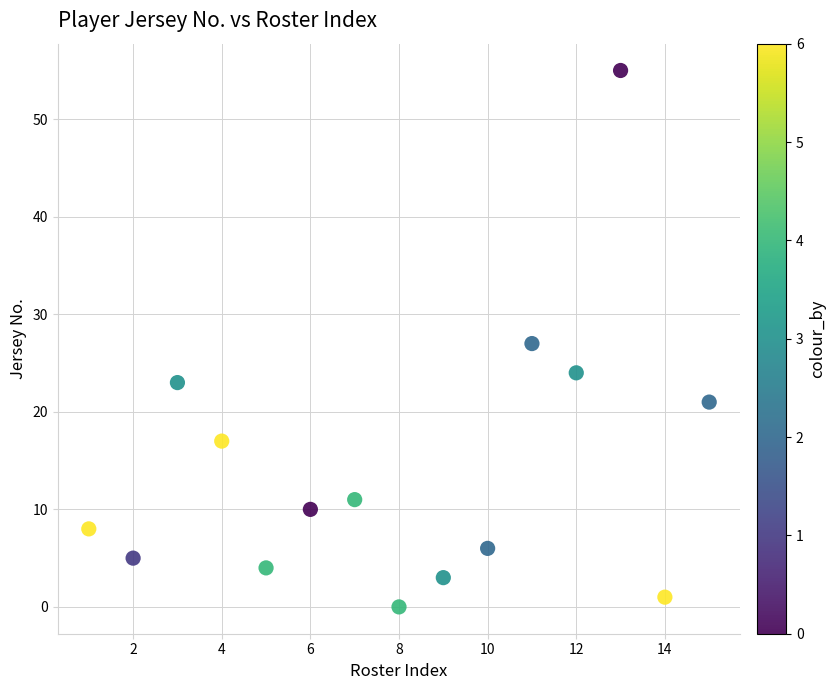

What is the range of Y values (max minus min)?

55